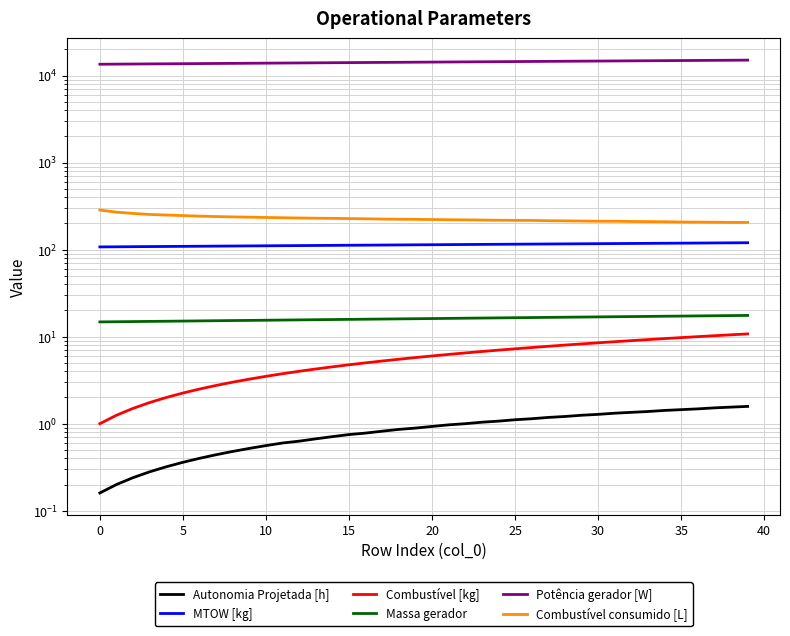

True or false: MTOW [kg] has a value of 116.7 at 29.

True